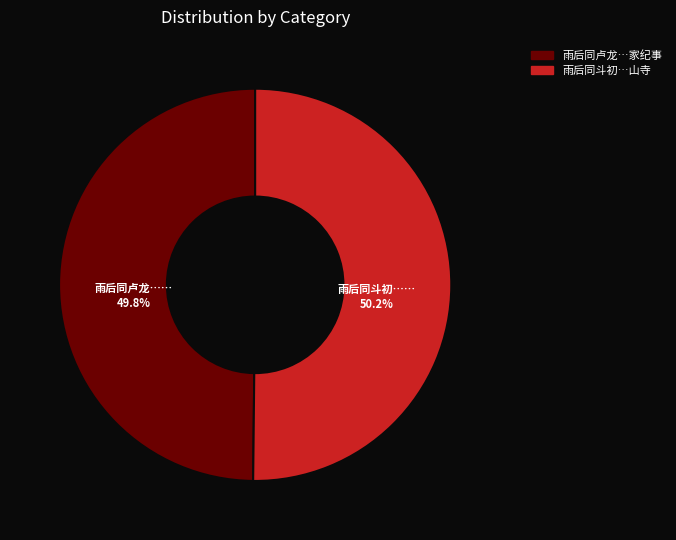

How many slices are in this pie chart?

2